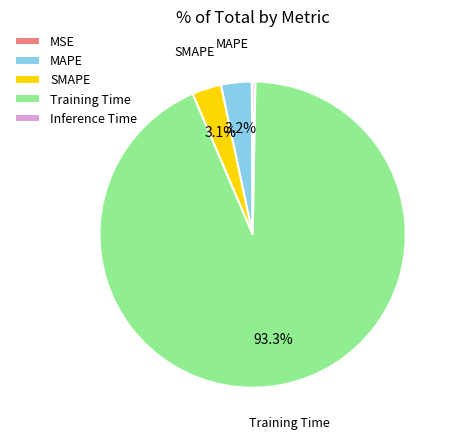

Which has a higher value, MAPE or Training Time?

Training Time